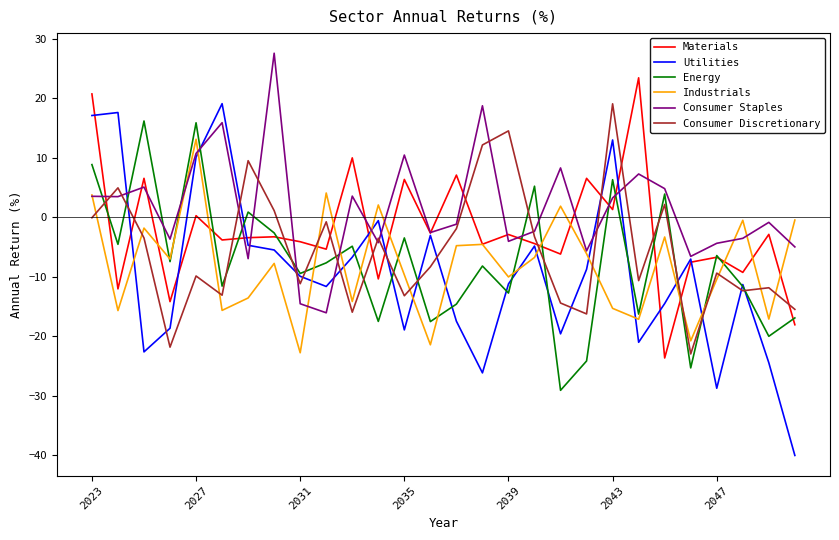

How many intersections are there between Consumer Staples and Consumer Discretionary?

12